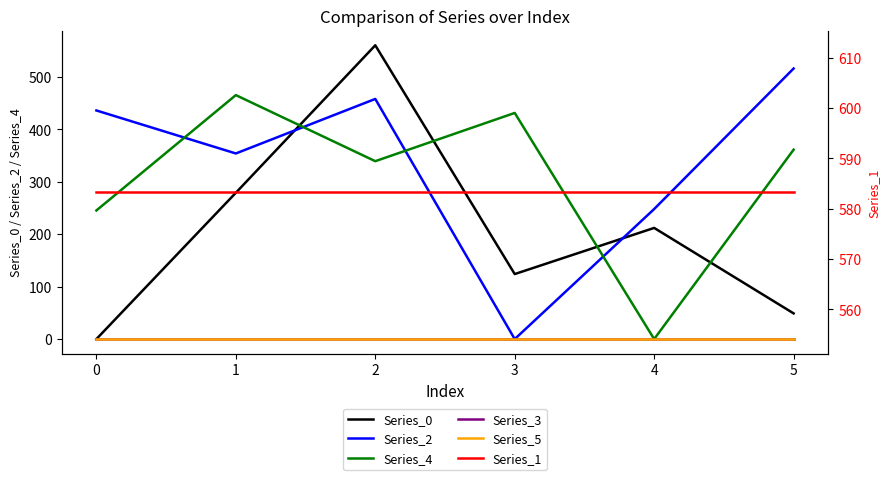

Which series has the widest spread of values?

Series_0